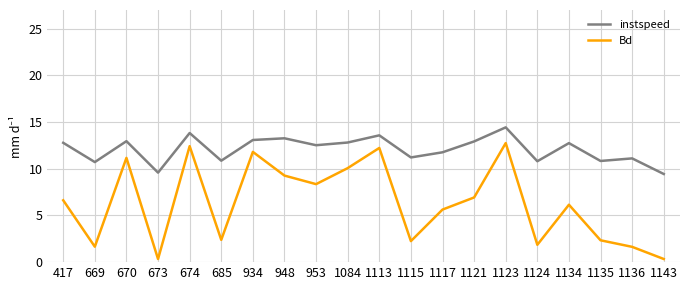

True or false: Bd and instspeed intersect in this chart.

False